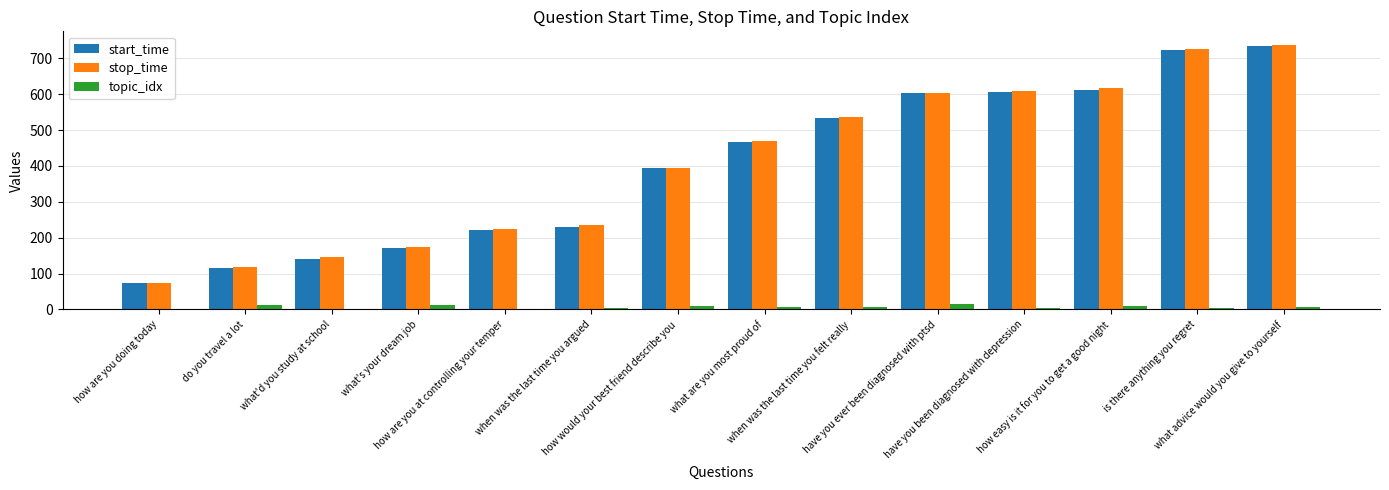

Does the chart contain stacked bars?

No